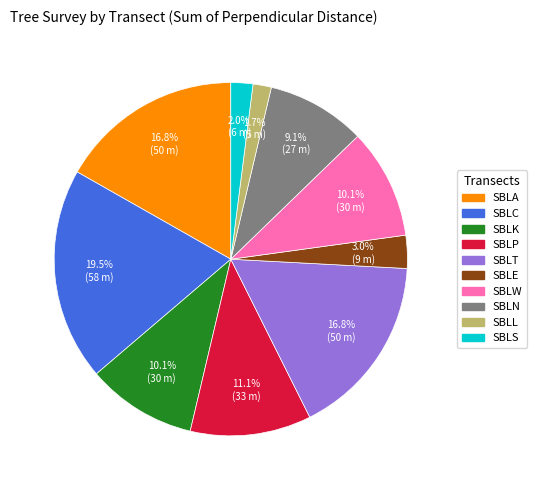

Is there a majority slice in this chart?

No